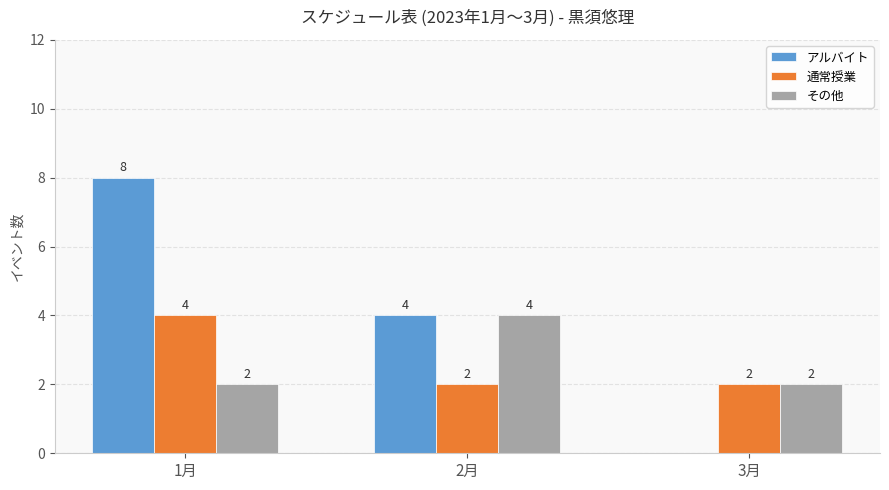

What is the sum of all その他 values?

8